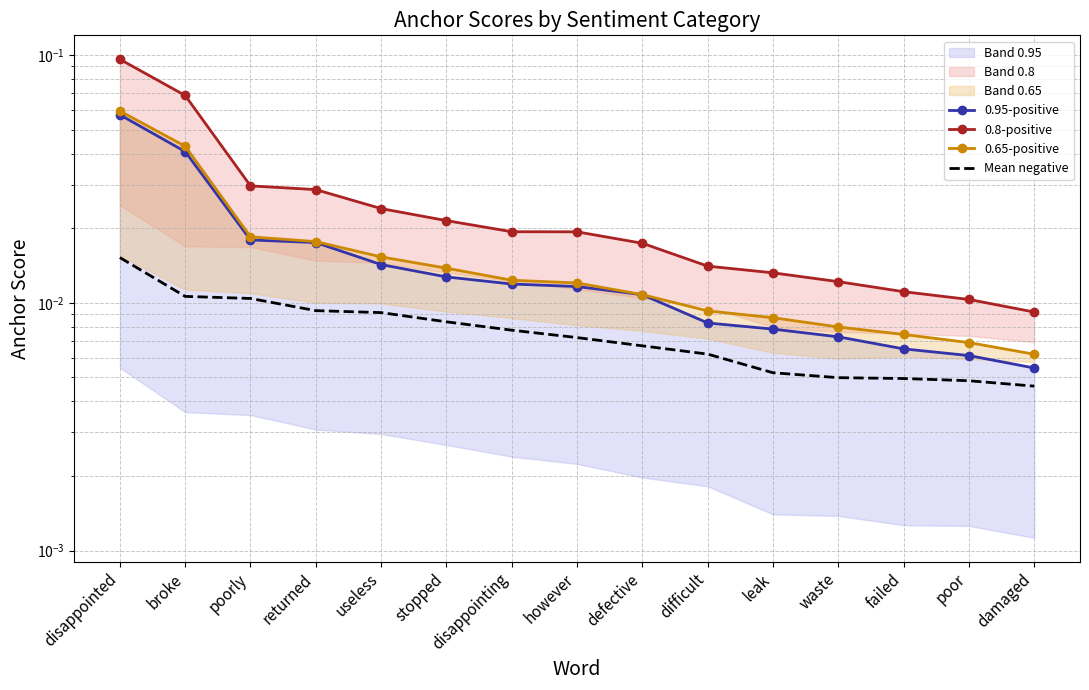

Is it true that 0.95-positive equals 0.0 at however?

True